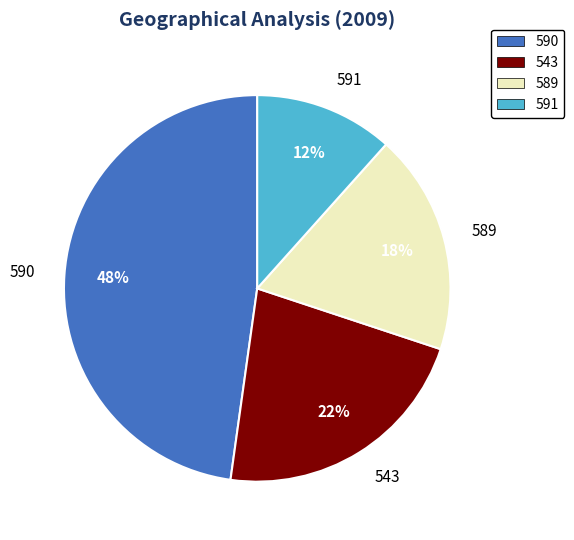

Is it true that 591 is 2% of the pie?

False